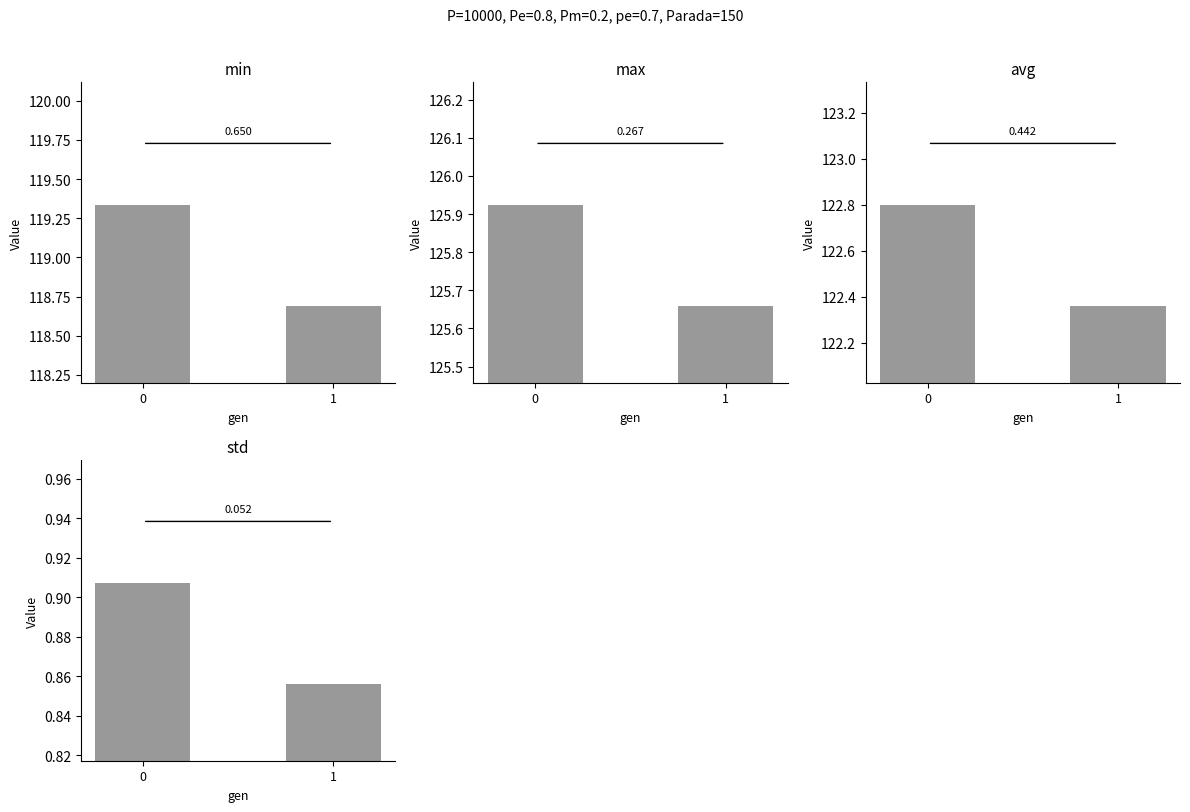

What is the total value across all series at 1?

367.6